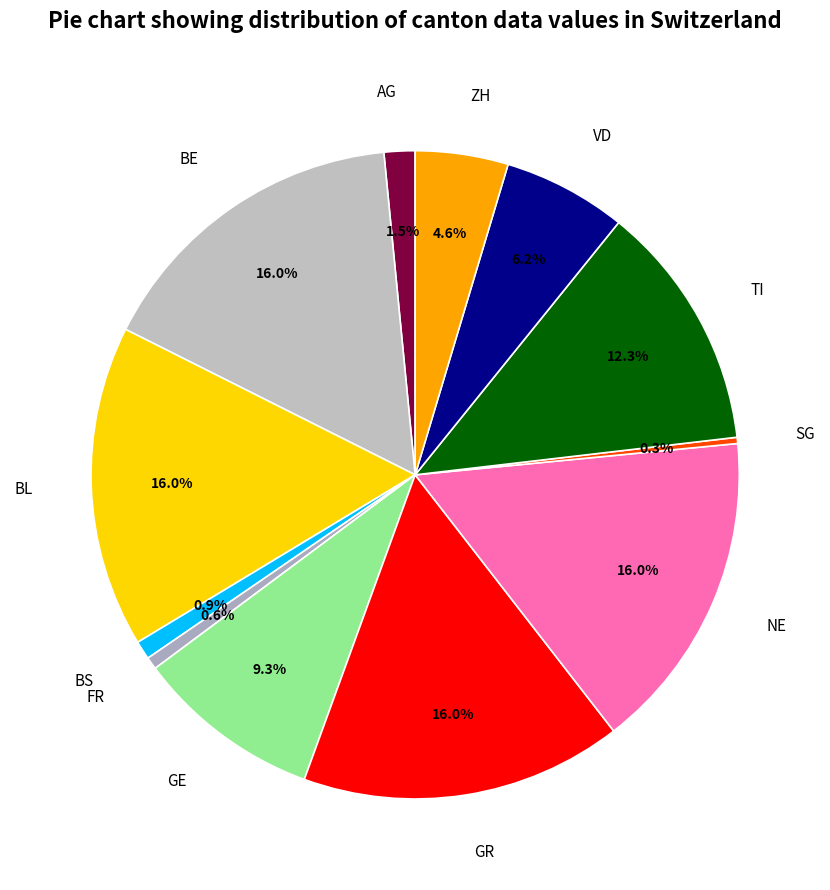

Is there any slice that represents more than half of the pie?

No